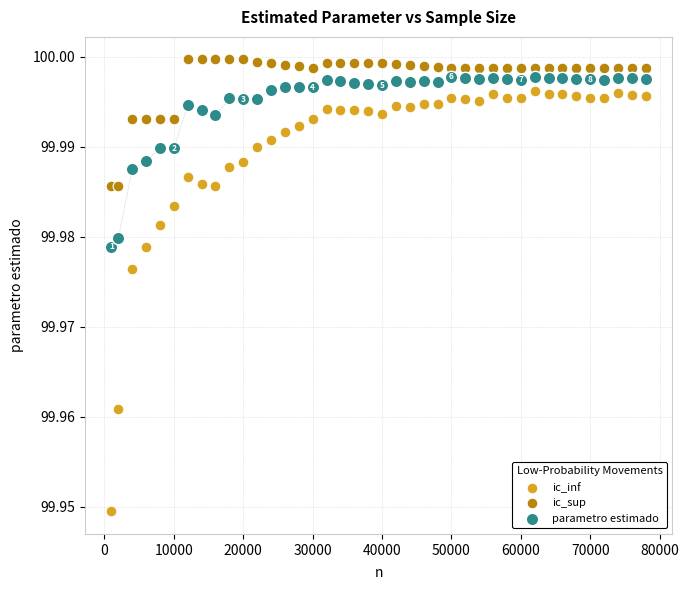

Which series reaches the minimum Y coordinate?

ic_inf